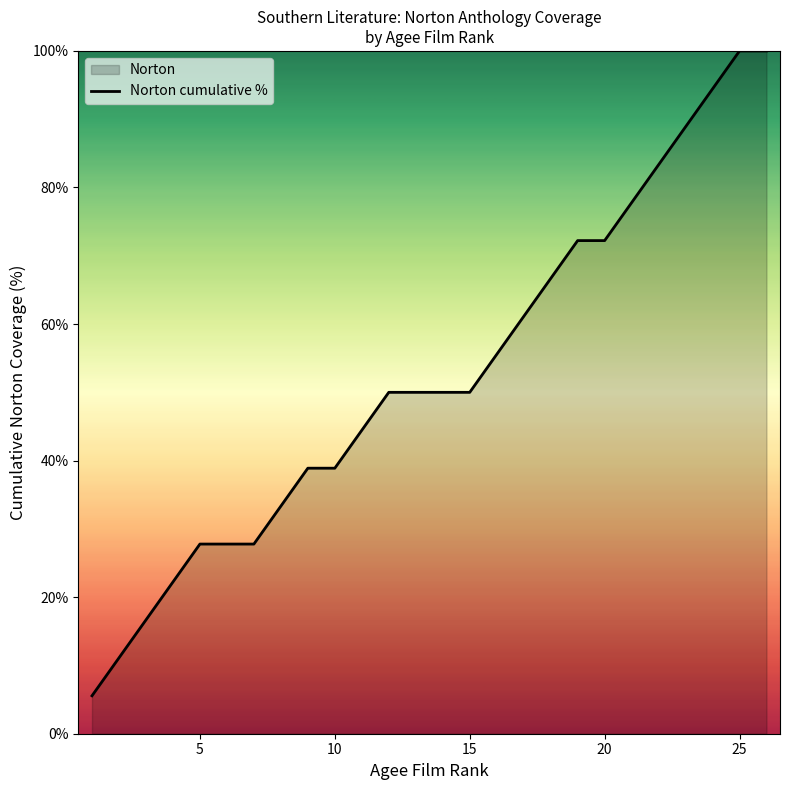

Count the number of categories in the chart.

26